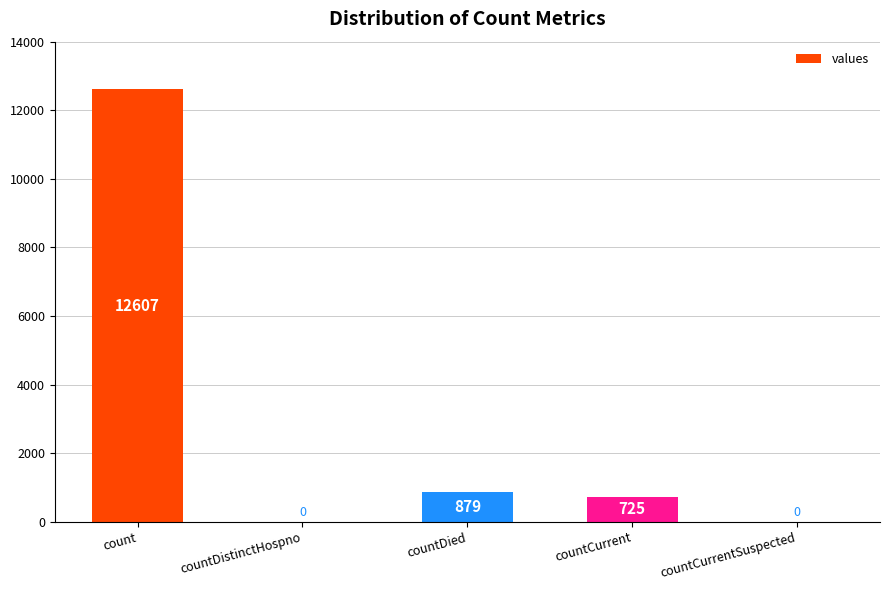

What is the ratio of the value at count to the value at countDied?

14.3